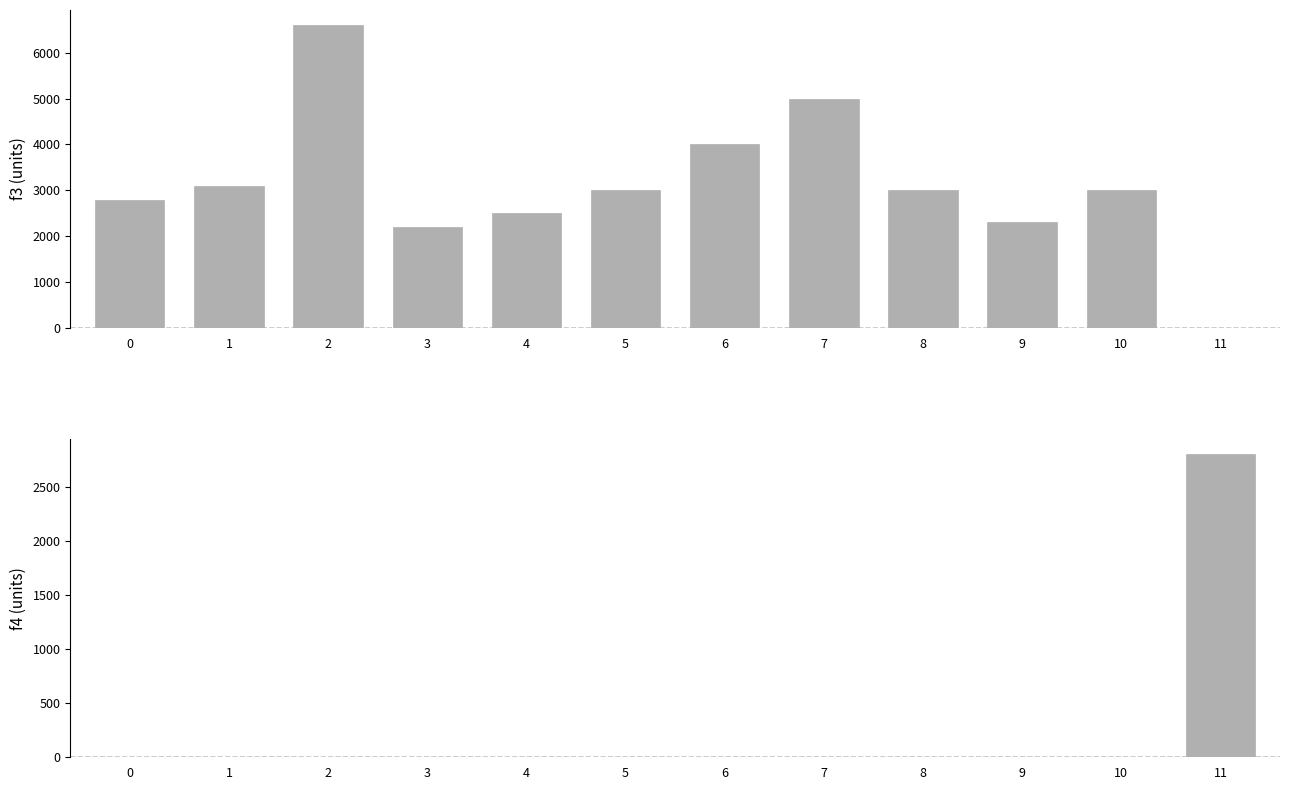

What is the sum of all f4 values?

2800